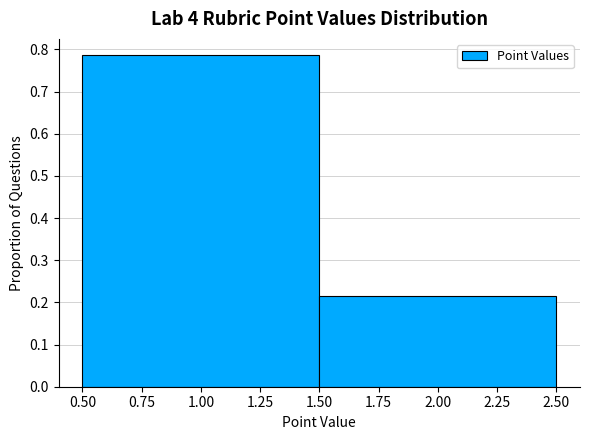

Reading left to right, list every bar in this chart as the range it spans on the x-axis followed by its height. The values are not printed on the chart, so give them approximately, as read against the axis.

0.50 to 1.50: 0.79
1.50 to 2.50: 0.21